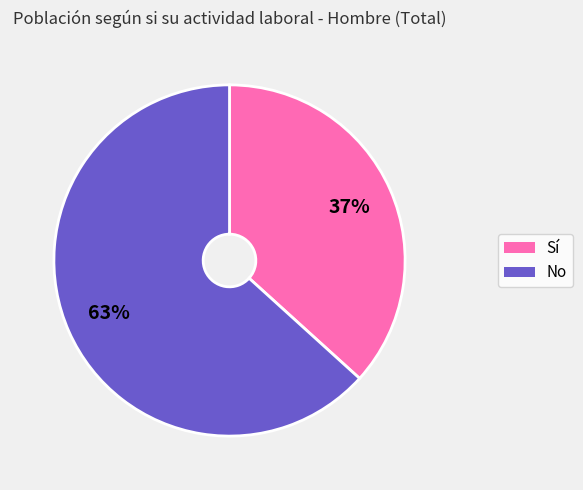

What is the ratio of the value at Sí to the value at No?

0.6